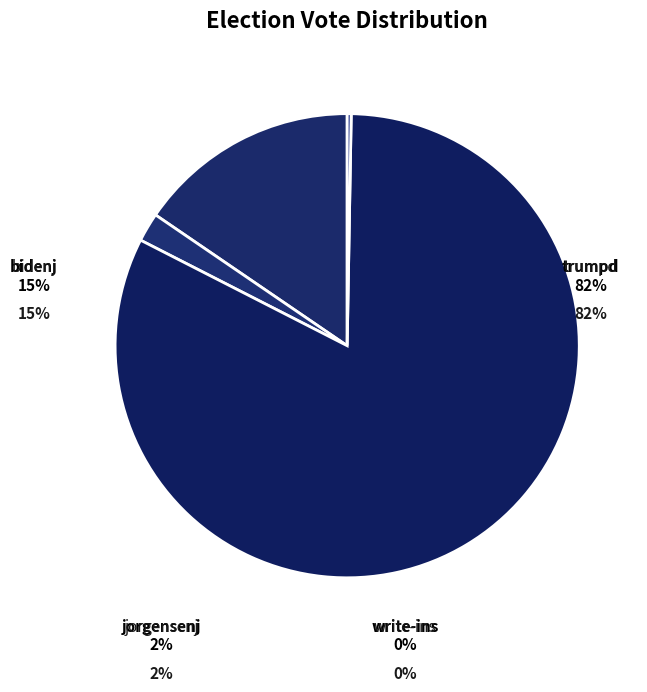

How much of the chart is everything except trumpd?

17.8%